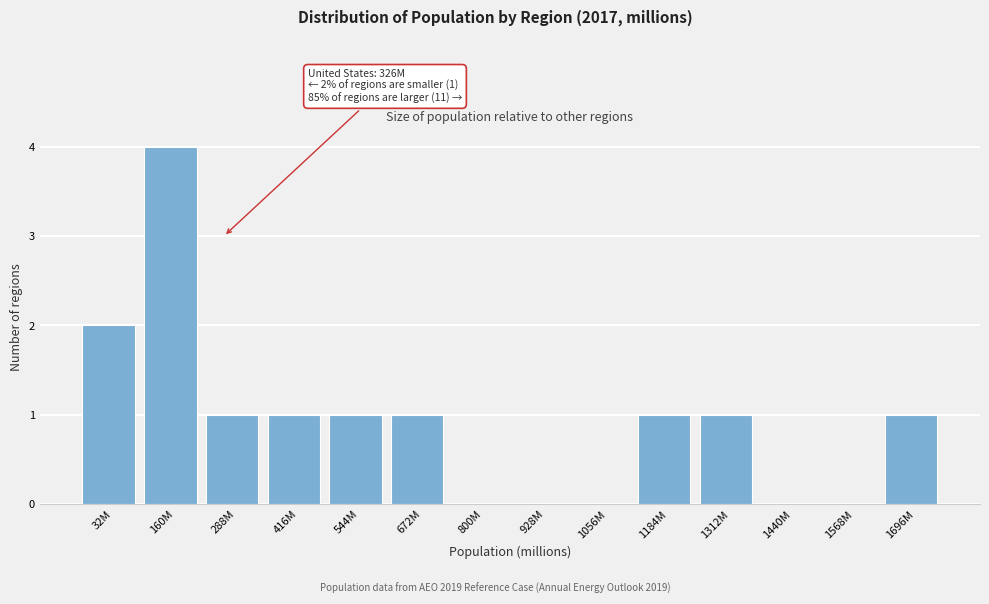

Reading left to right, extract all data points from this chart.

32M=2	160M=4	288M=1	416M=1	544M=1	672M=1	800M=0	928M=0	1056M=0	1184M=1	1312M=1	1440M=0	1568M=0	1696M=1